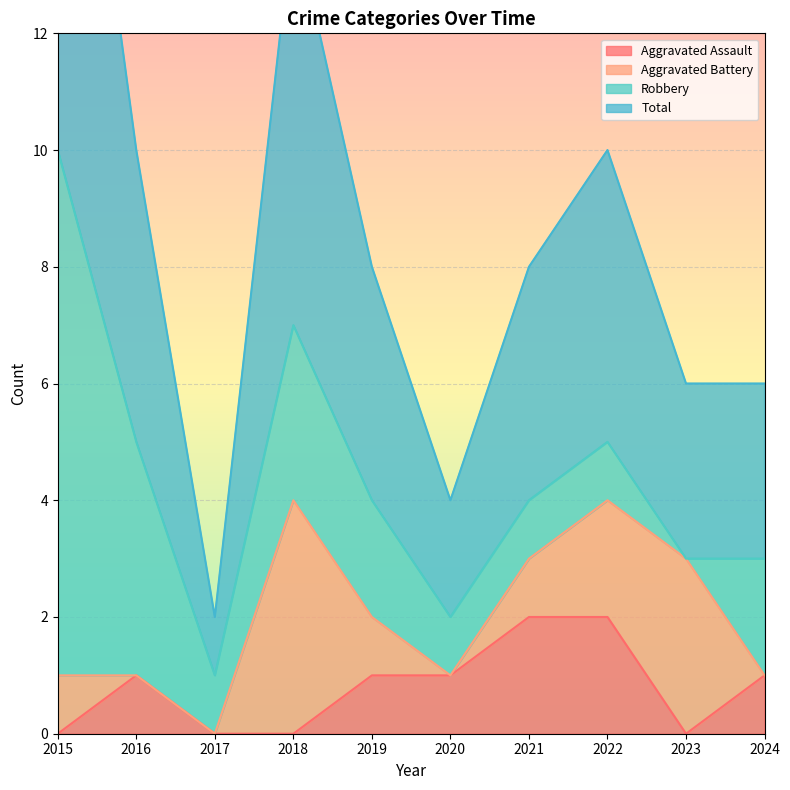

Is the value of Aggravated Assault at 2022 greater than the value of Total at 2016?

No